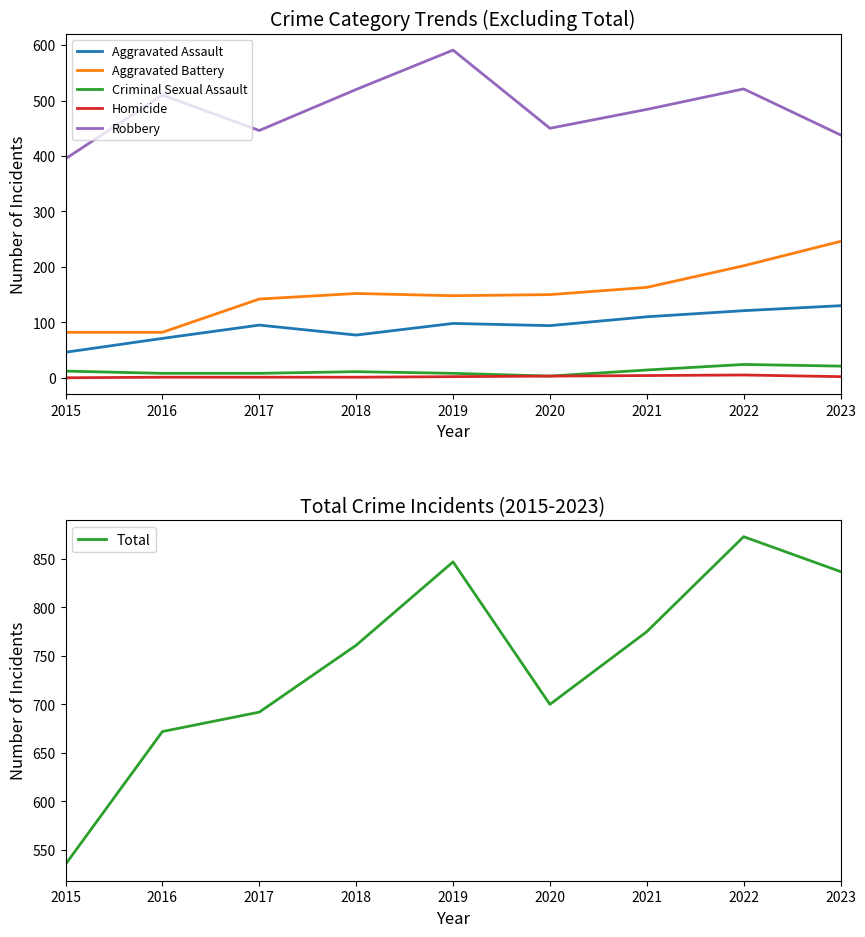

What is the total value across all series at 2023?

1674